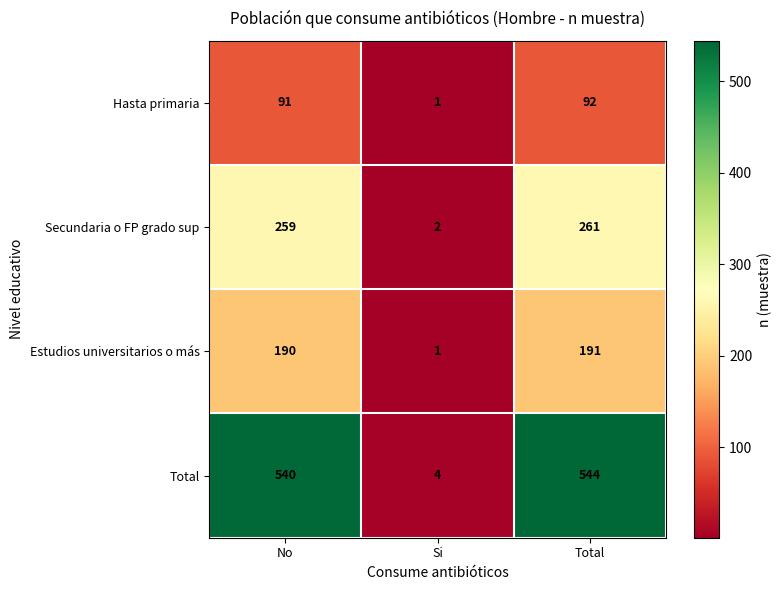

At which category does the chart reach its minimum across all series?

Si